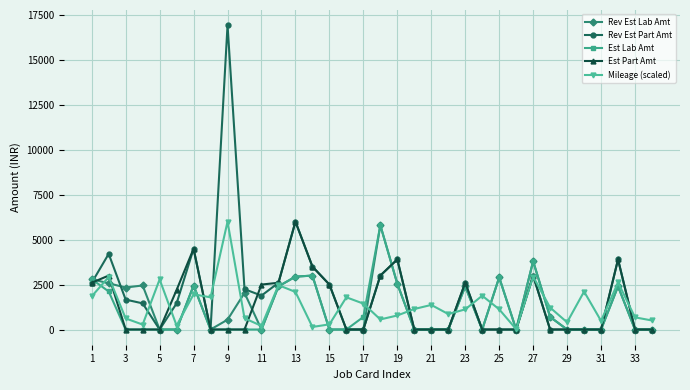

True or false: Est Part Amt has more than 1 points higher than both neighbors.

True